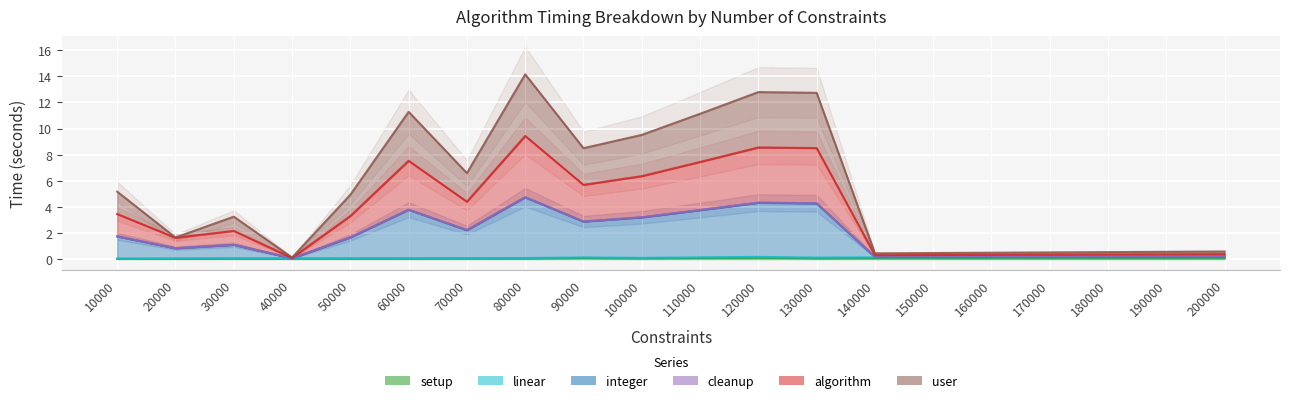

Which series has the widest spread of values?

user